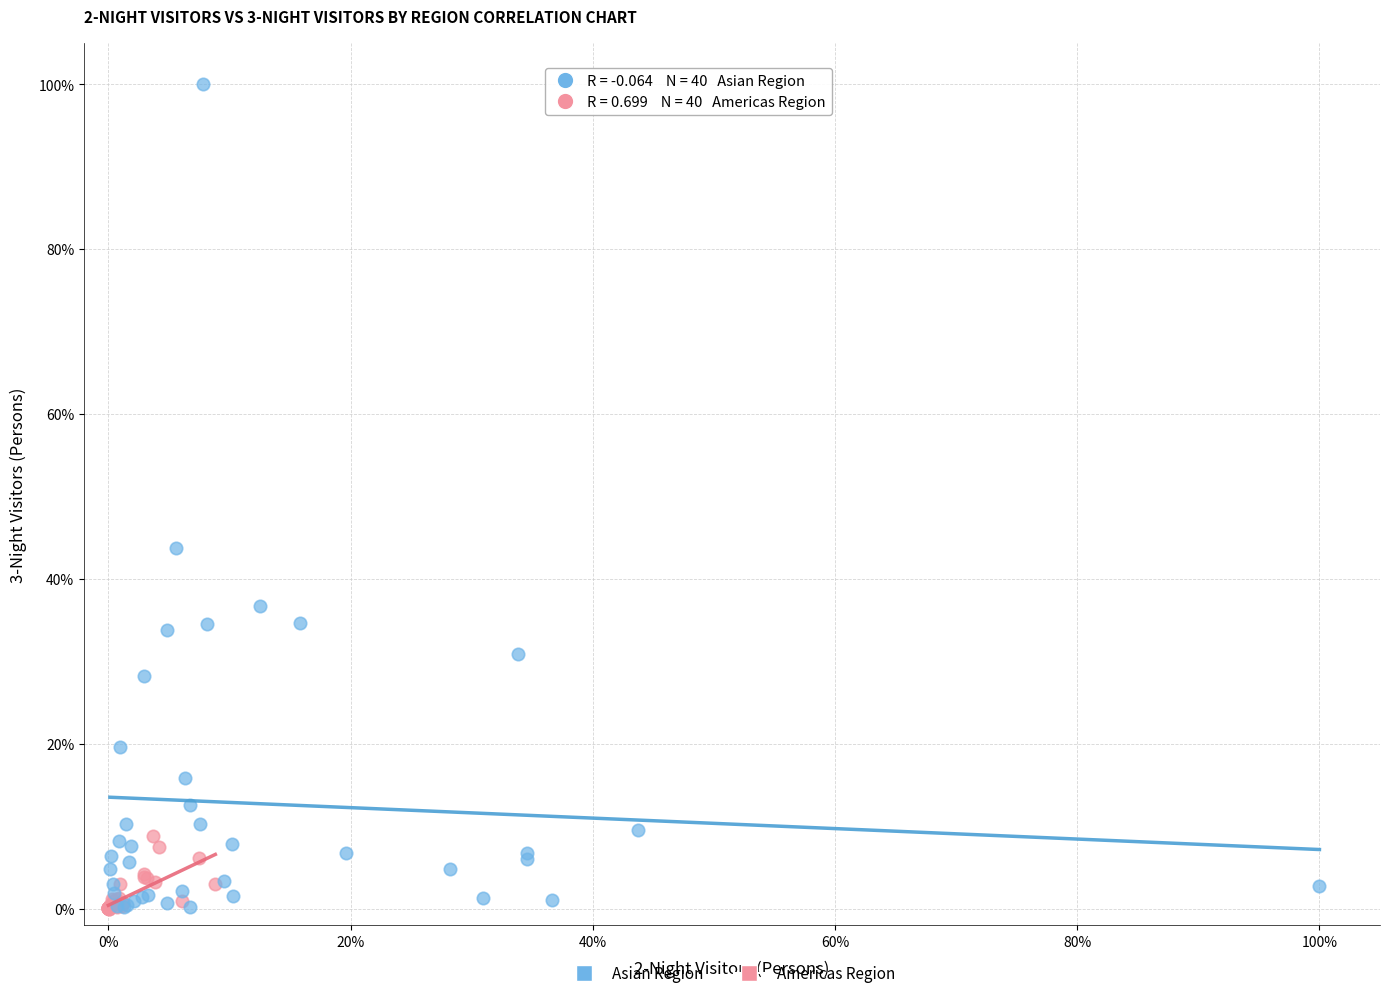

Which series has the largest Y range (max minus min)?

Asian Region